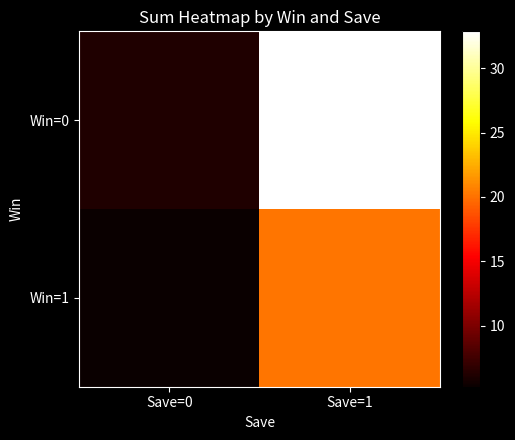

At how many categories does at least one series exceed 19?

1